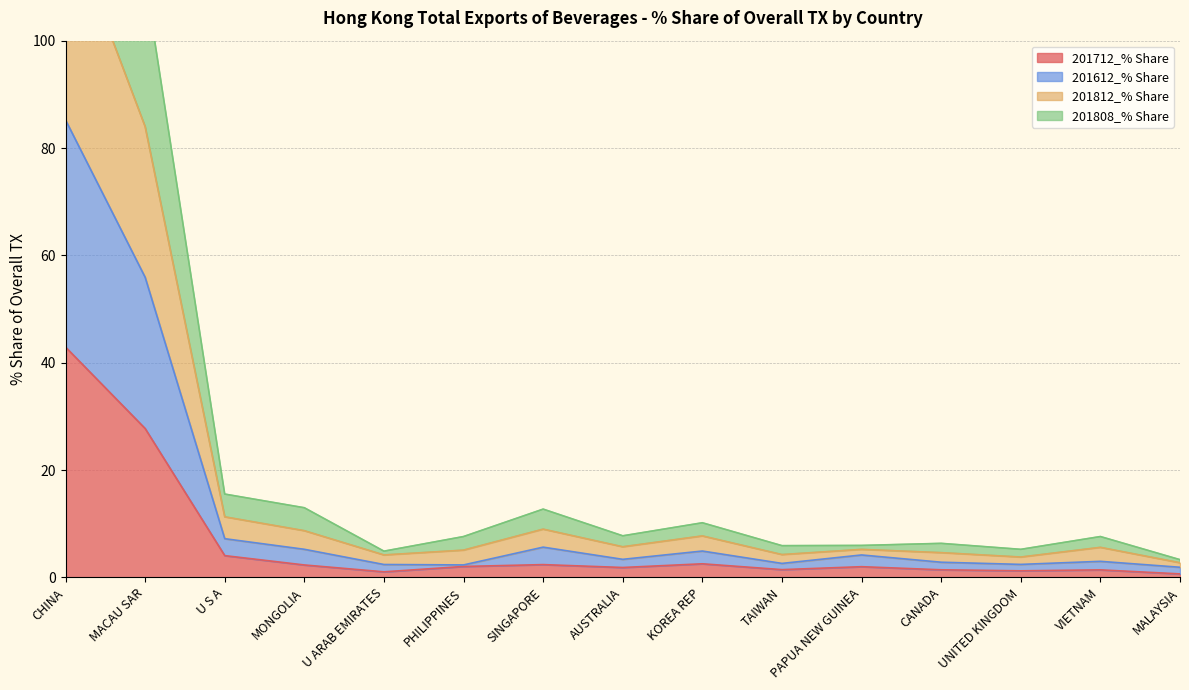

Rank the series by their average value, from lowest to highest.

201712_% Share, 201612_% Share, 201808_% Share, 201812_% Share